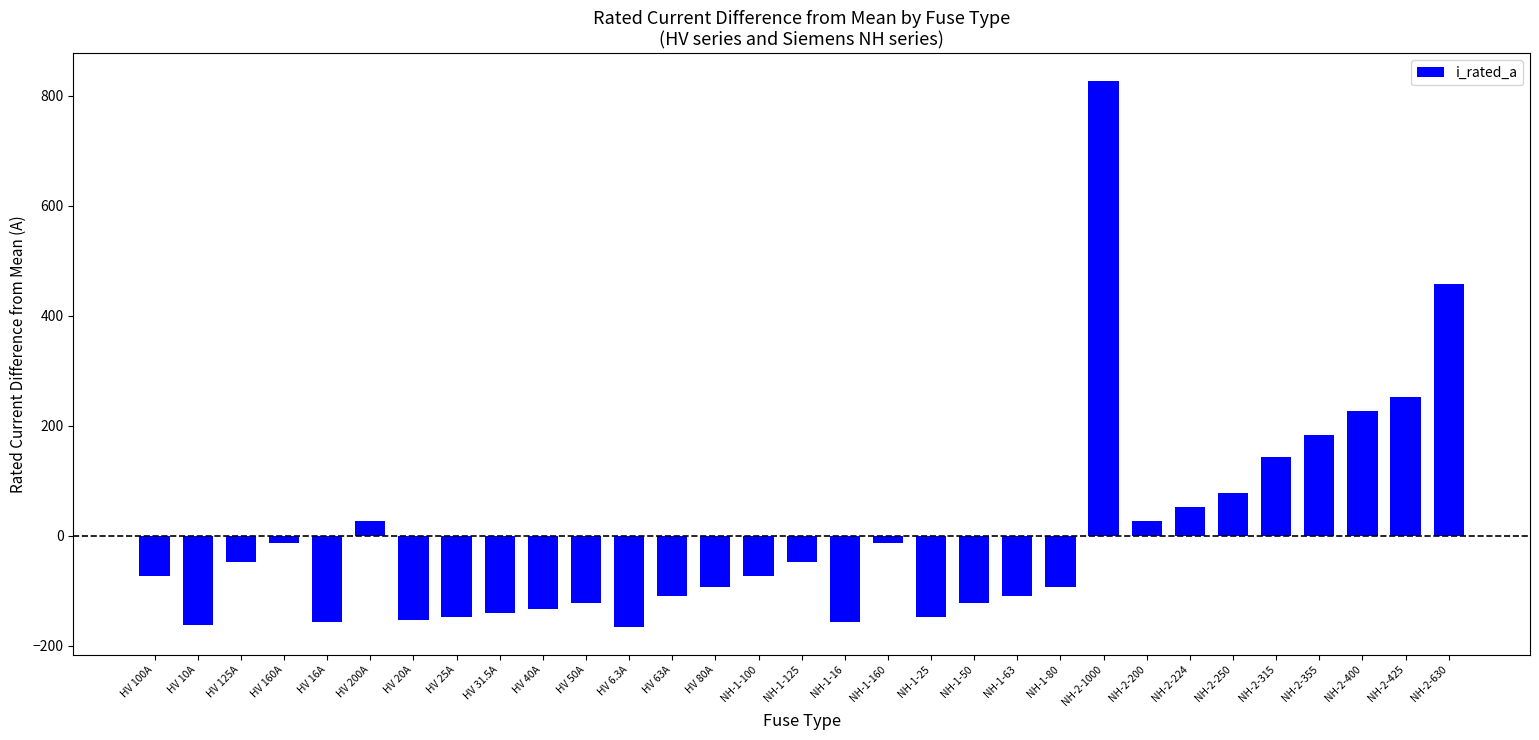

What is the difference between the values at NH-2-1000 and NH-2-224?

776.0